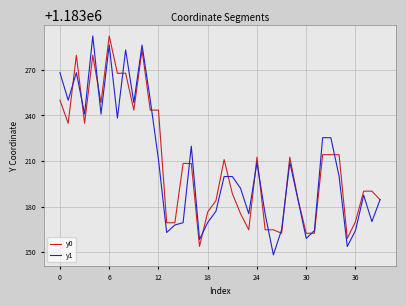

What is the maximum value for y0?

1183292.3